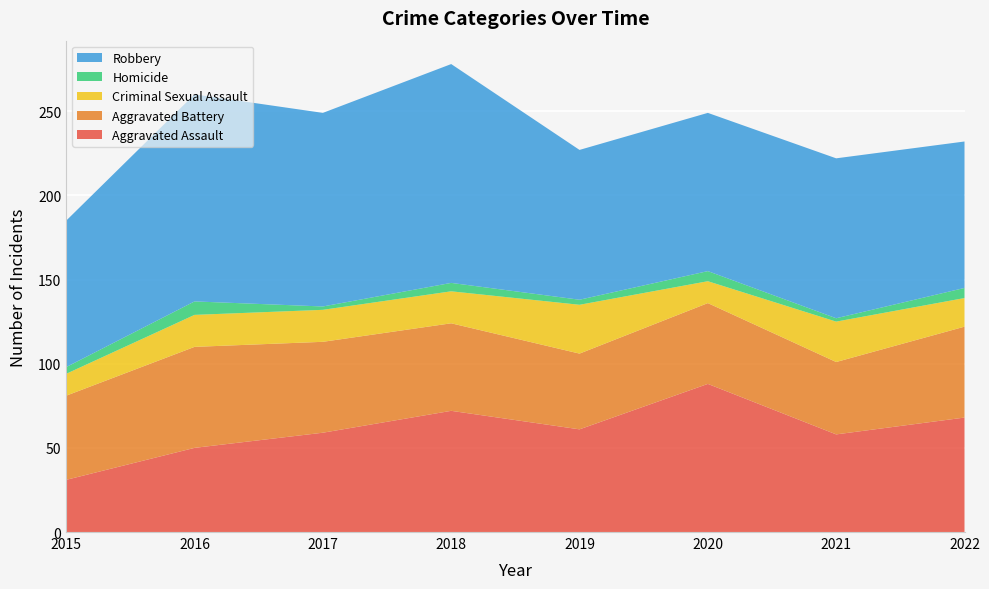

Reading left to right, what are all the values shown in this chart?

Aggravated Assault: 2015=31	2016=50	2017=59	2018=72	2019=61	2020=88	2021=58	2022=68
Aggravated Battery: 2015=50	2016=60	2017=54	2018=52	2019=45	2020=48	2021=43	2022=54
Criminal Sexual Assault: 2015=13	2016=19	2017=19	2018=19	2019=29	2020=13	2021=24	2022=17
Homicide: 2015=4	2016=8	2017=2	2018=5	2019=3	2020=6	2021=2	2022=6
Robbery: 2015=87	2016=123	2017=115	2018=130	2019=89	2020=94	2021=95	2022=87